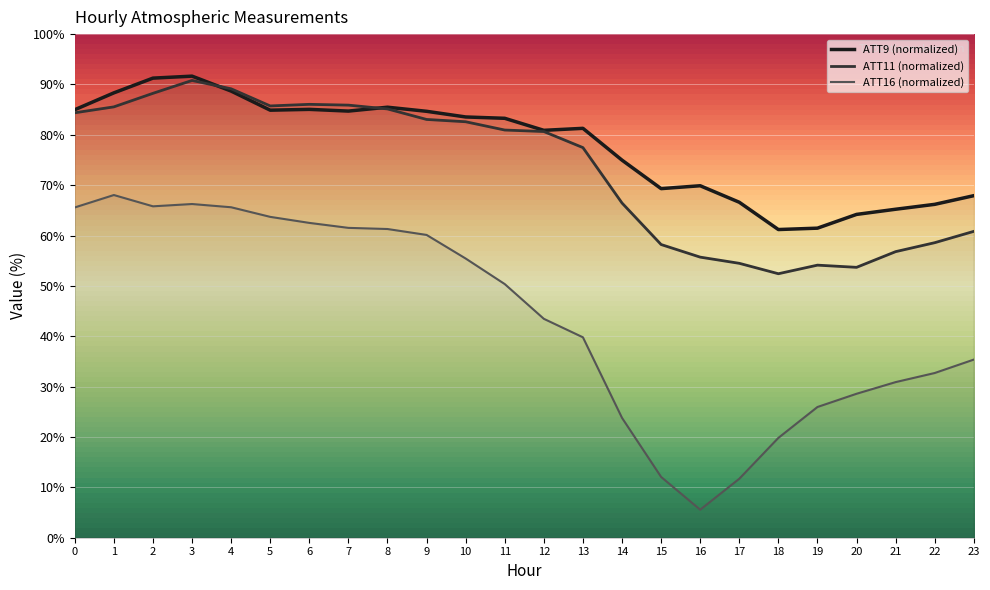

Is it true that ATT9 (normalized) equals 34.2 at 2?

False